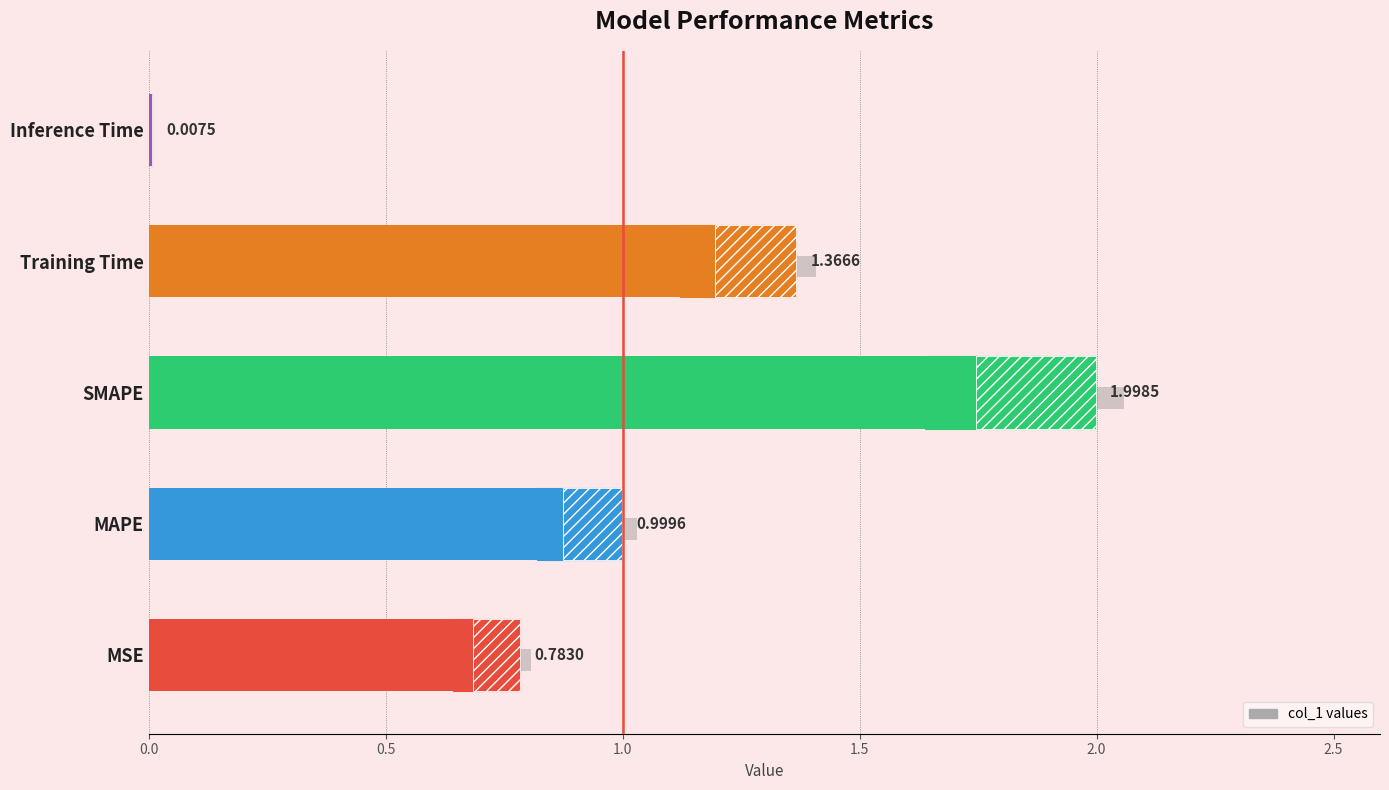

What is the value of the 4th bar from the left?

1.4